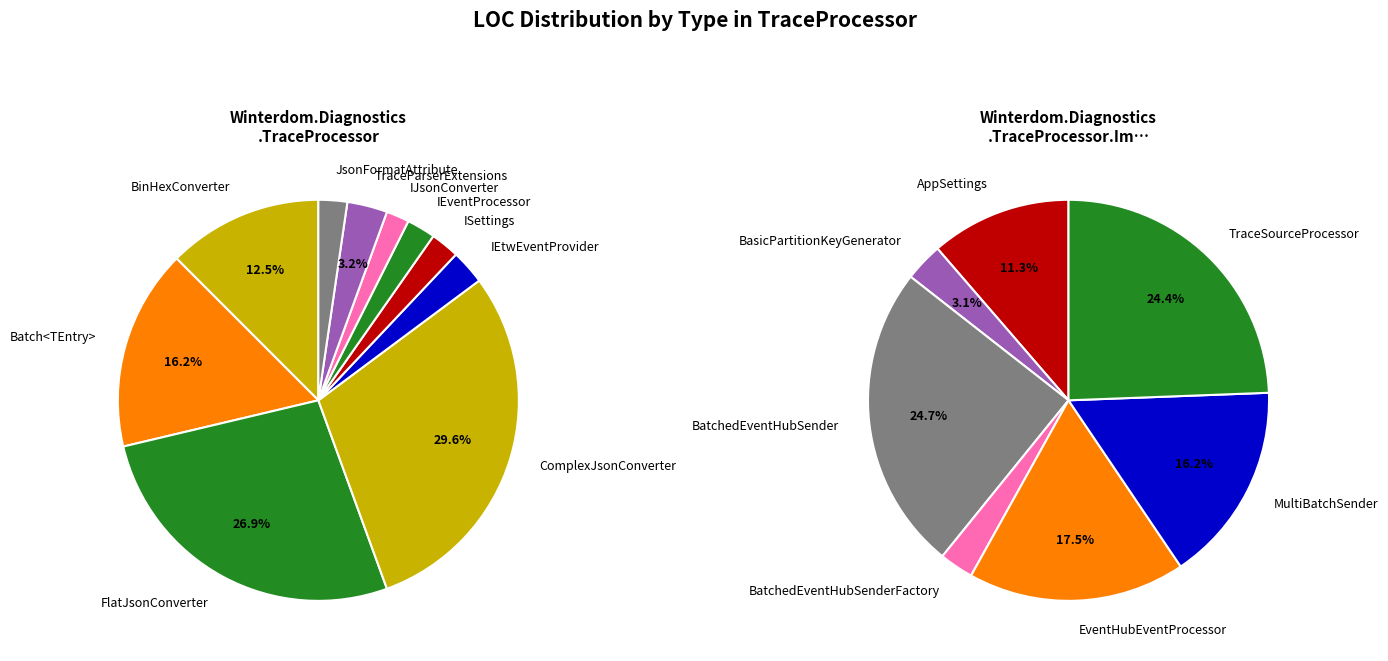

What is the change in value from ISettings to AppSettings?

+28